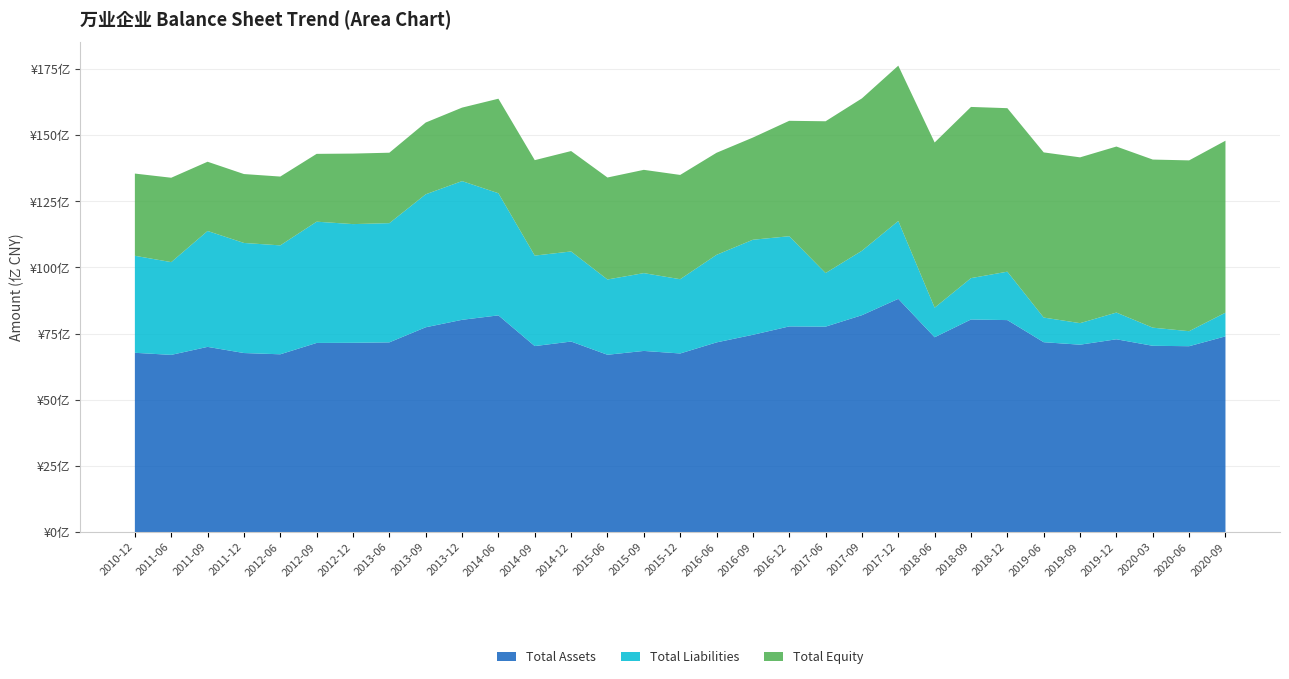

Reading left to right, what are all the values shown in this chart?

Total Assets: 6775139466.0	6696326659.6	6998836067.7	6766145839.1	6718571235.5	7147629345.4	7152918403.3	7169437197.4	7739762689.0	8021662047.9	8190118025.2	7028835863.6	7200748351.3	6700717482.8	6845681643.6	6749370456.2	7168013526.0	7455588201.9	7772427086.1	7763691015.2	8196523189.4	8814708681.6	7362585432.0	8034622896.2	8011275688.6	7175399551.2	7081737747.9	7286039331.8	7039916854.4	7024368286.9	7396401591.2
Total Liabilities: 3667695666.2	3506906483.9	4381932949.1	4161274060.4	4117478060.5	4584127827.6	4487372967.4	4506135319.4	5026962966.4	5243915441.7	4617201142.5	3420748504.6	3405438708.3	2845888689.2	2941320705.1	2807762899.8	3310088345.0	3593201359.8	3409601808.9	2025764213.3	2436000005.1	2942763465.7	1118937393.4	1563603134.6	1830570934.8	932292876.1	814165302.6	1010133987.5	685427344.8	567528538.0	896365442.6
Total Equity: 3107443799.8	3189420175.7	2616903118.6	2604871778.7	2601093175.0	2563501517.8	2665545435.9	2663301878.0	2712799722.6	2777746606.2	3572916882.7	3608087359.0	3795309643.0	3854828793.6	3904360938.6	3941607556.3	3857925181.0	3862386842.2	4362825277.2	5737926802.0	5760523184.3	5871945215.8	6243648038.6	6471019761.7	6180704753.7	6243106675.1	6267572445.2	6275905344.4	6354489509.7	6456839748.9	6500036148.6